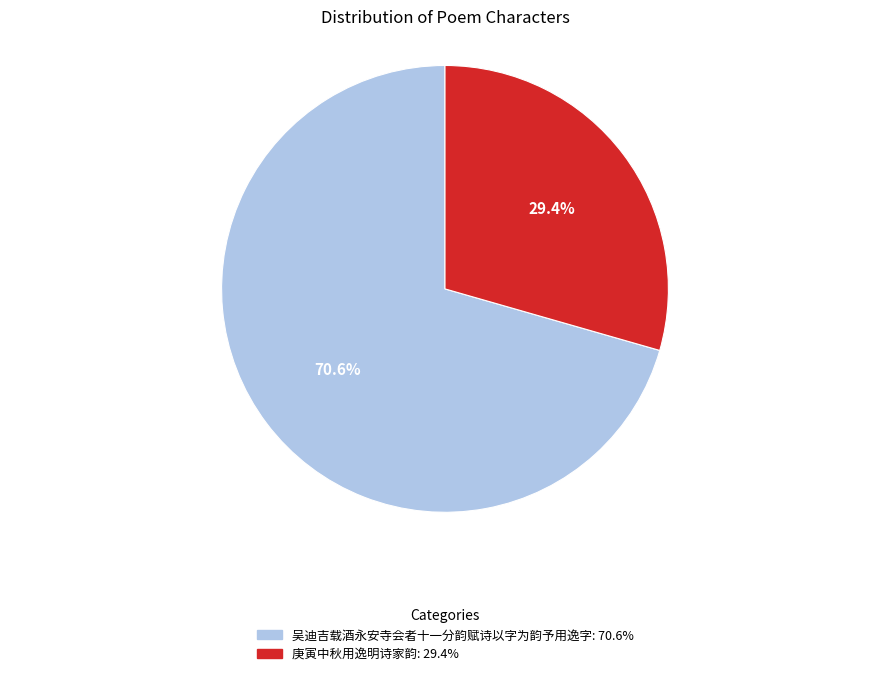

Approximately how many times larger is the value at 吴迪吉载酒永安寺会者十一分韵赋诗以字为韵予用逸字 compared to 庚寅中秋用逸明诗家韵?

2.4